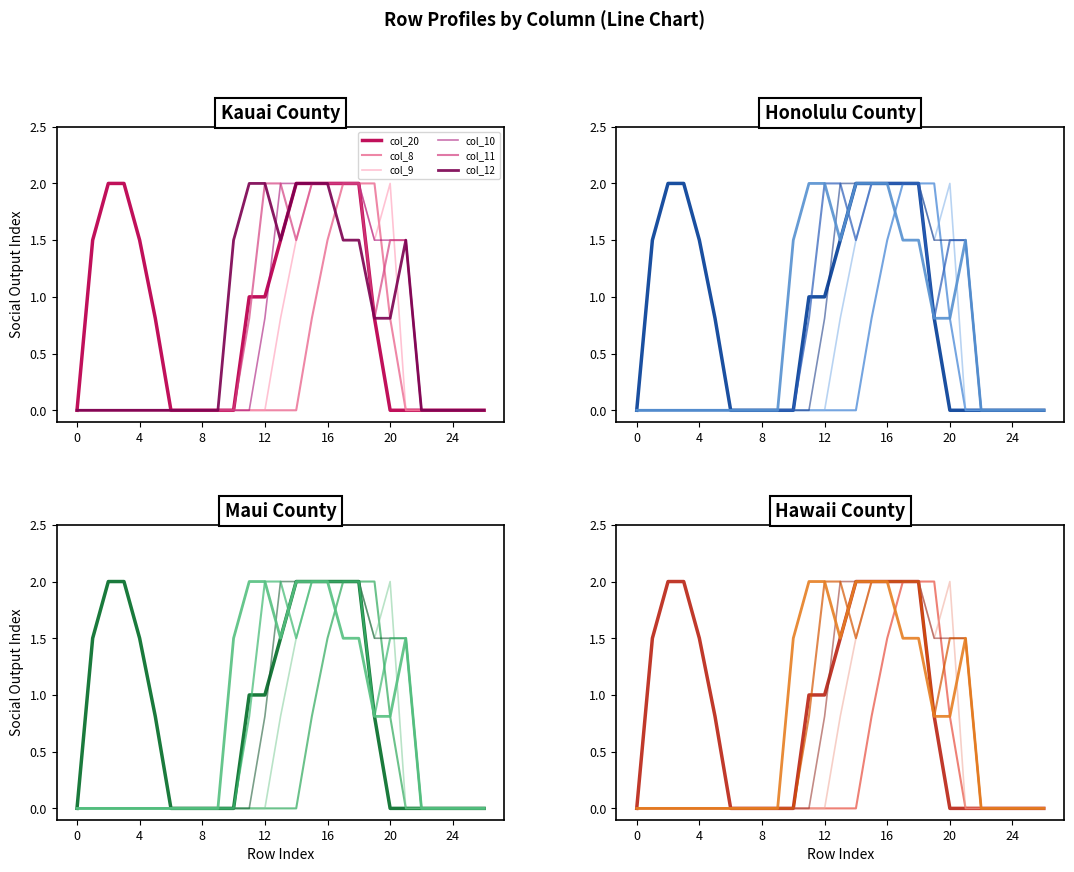

Which series changed the most between 14 and 19?

col_8